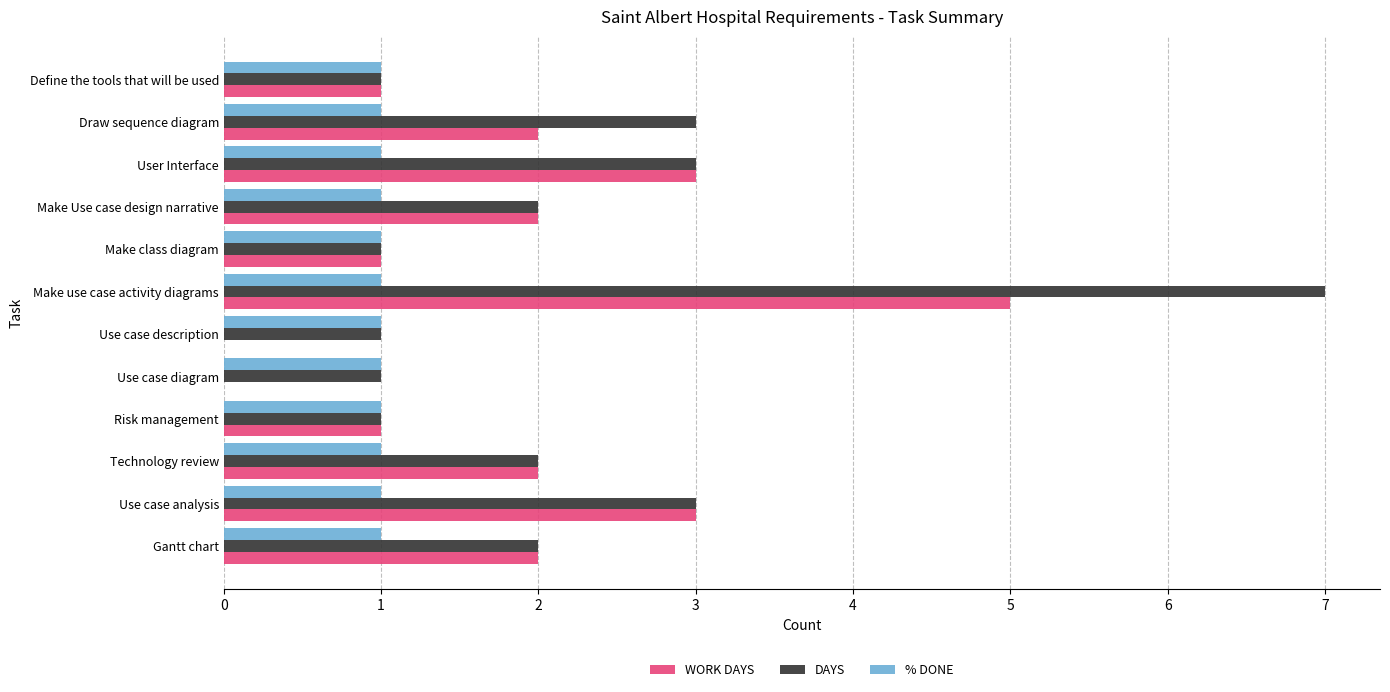

Between Make use case activity diagrams and Make Use case design narrative, which series saw the biggest shift?

DAYS